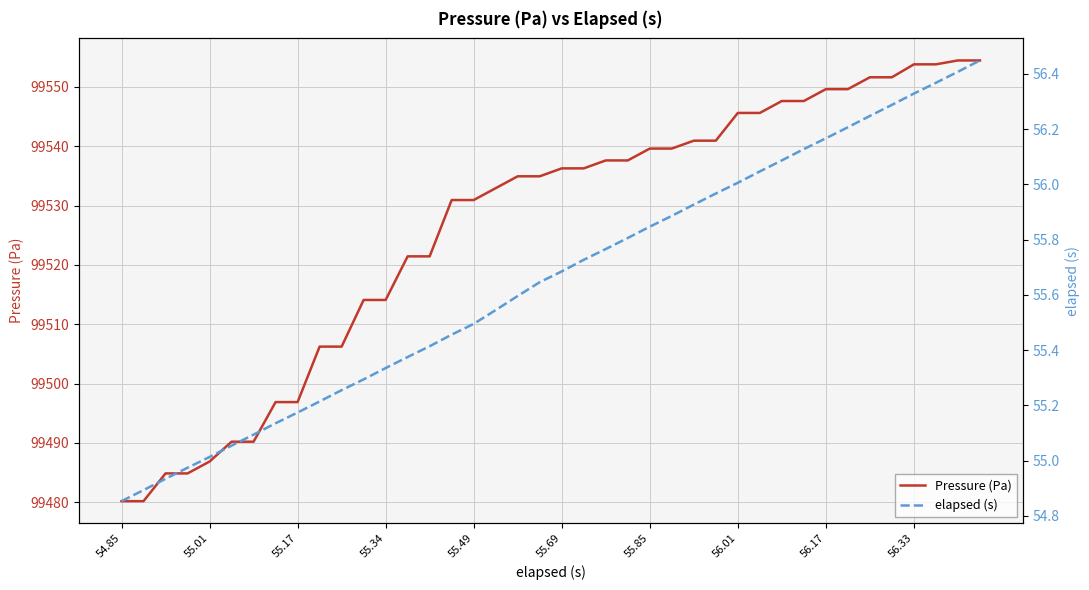

At how many categories does at least one series exceed 37886?

40